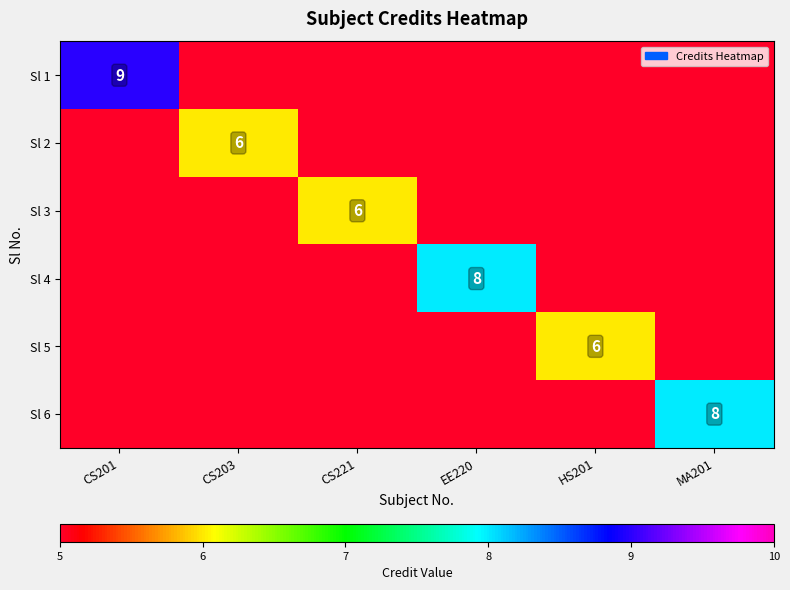

Is it true that Sl 5 equals 2 at HS201?

False